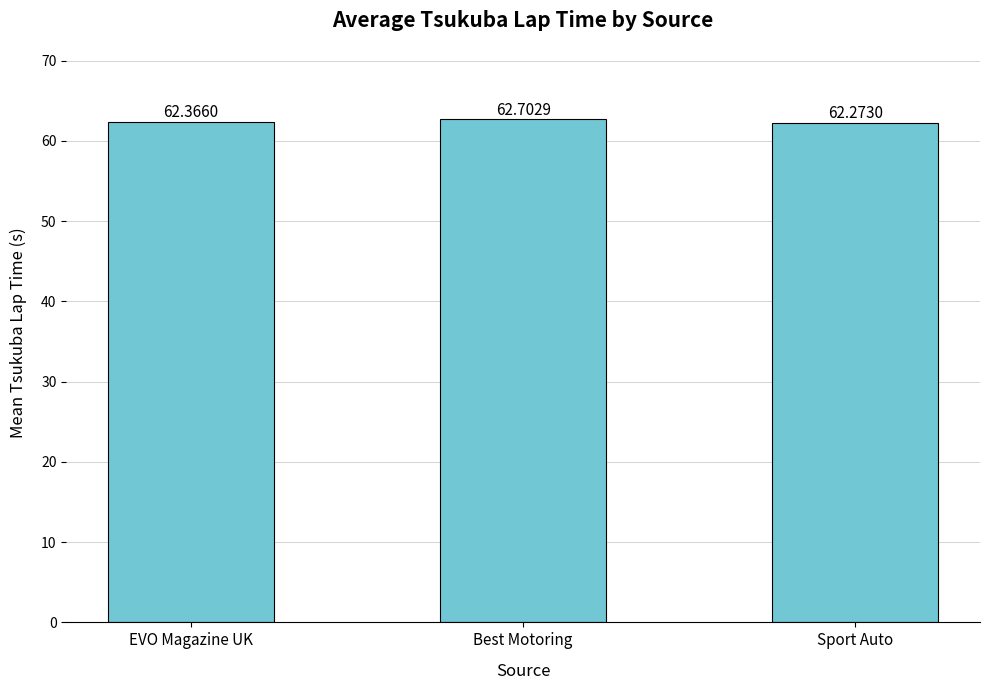

True or false: the data shows 30.6 at Sport Auto.

False